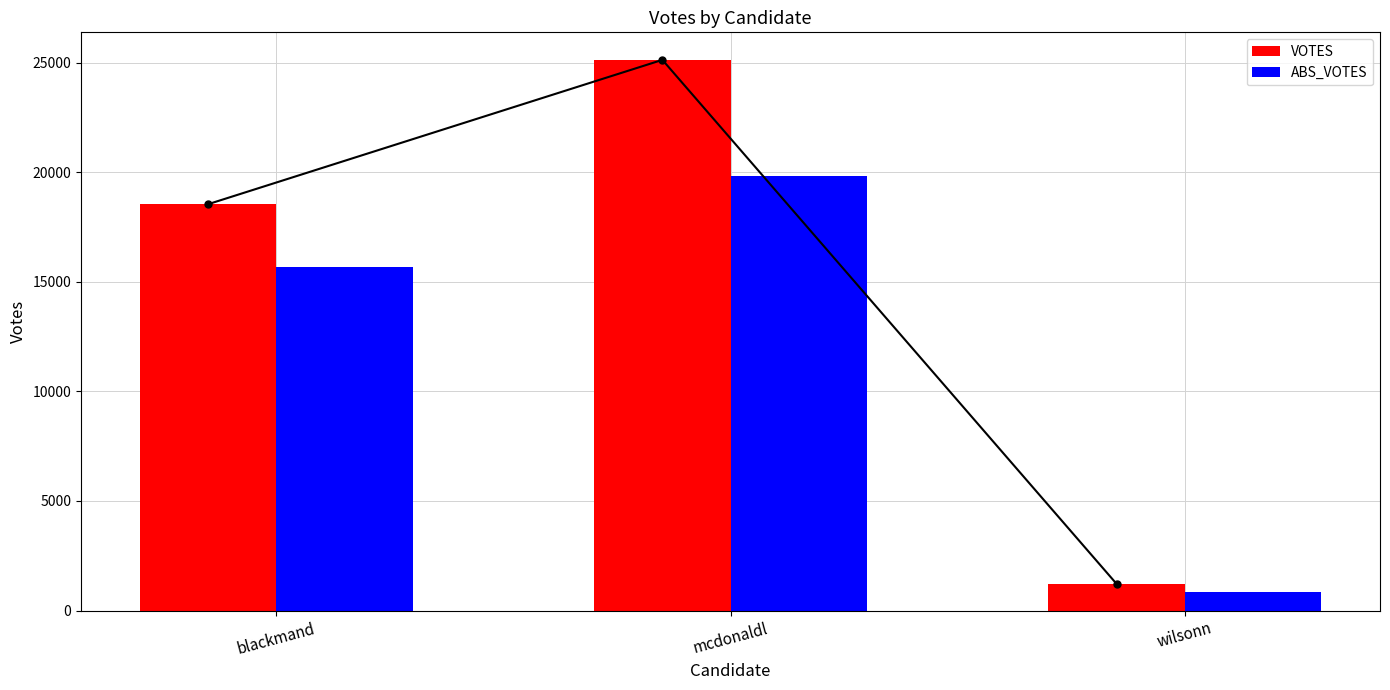

At which label does ABS_VOTES first exceed 15677?

mcdonaldl